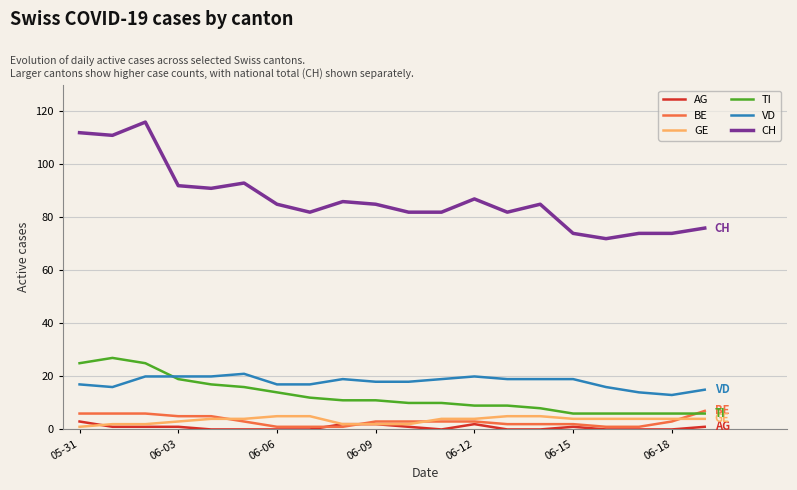

Which series has the largest total across all categories?

CH